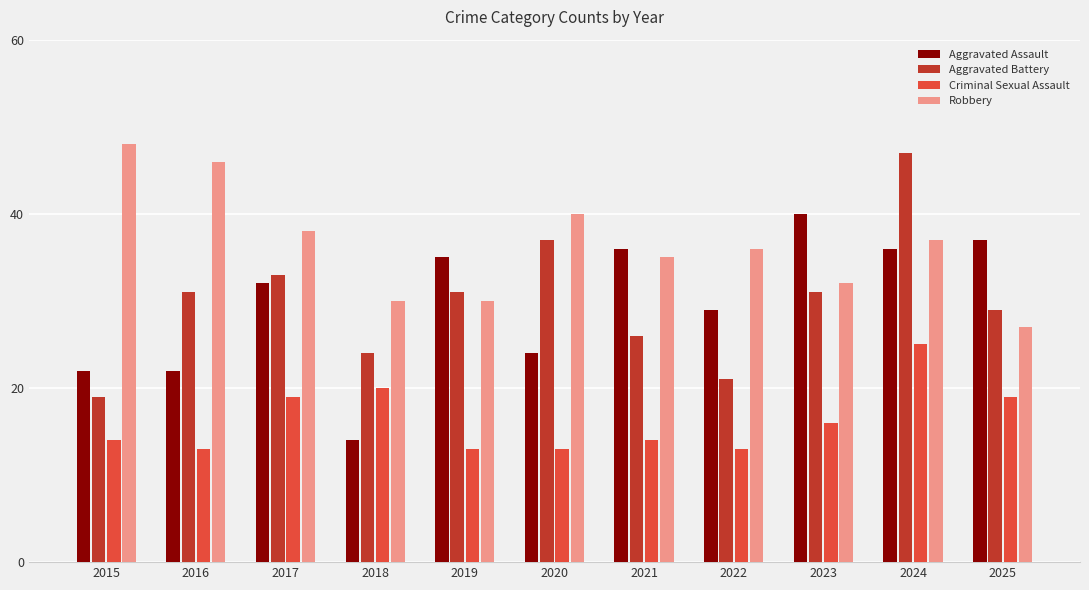

The value of Aggravated Battery at 2016 is 31. True or false?

True